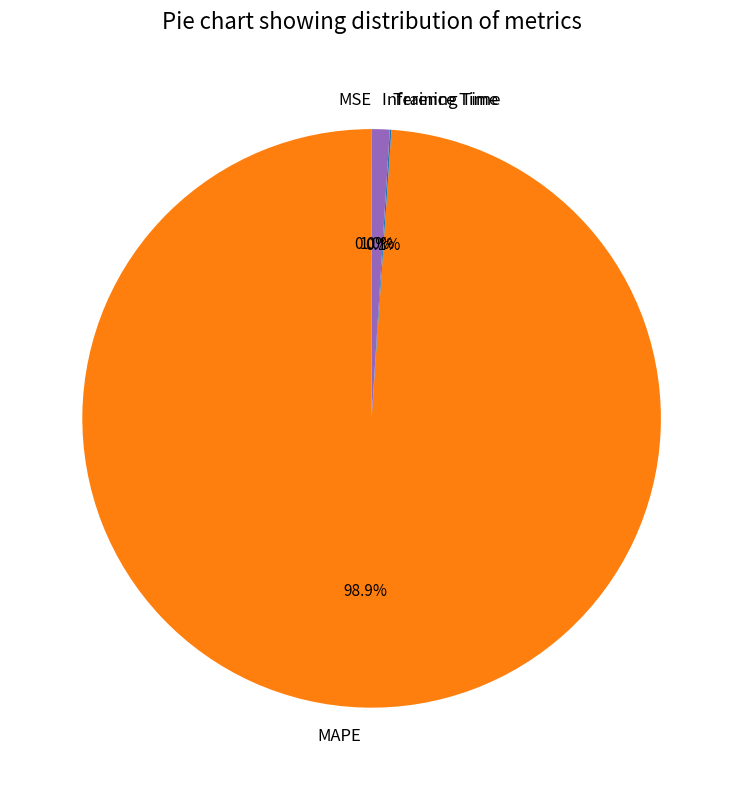

Which category has the biggest portion of the pie?

MAPE